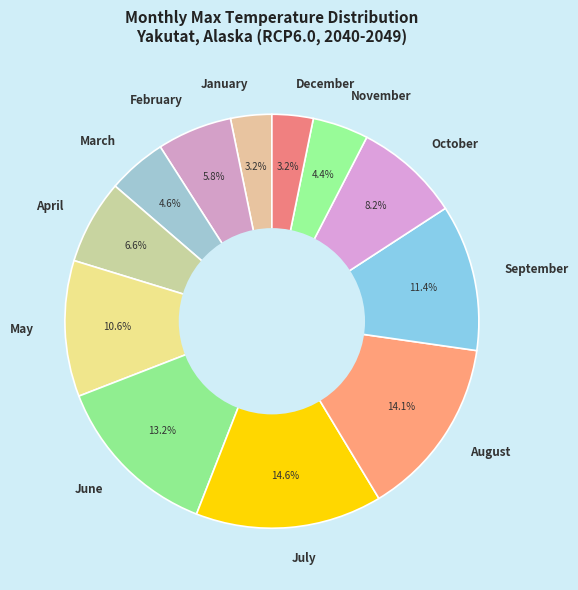

What percentage is NOT represented by November?

95.6%